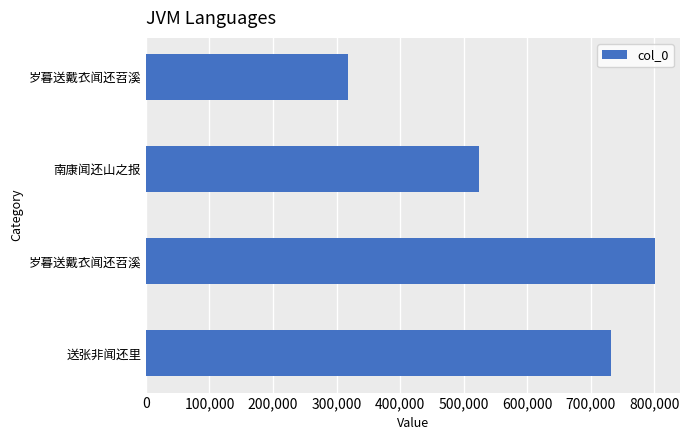

How many values are between 523717 and 800443?

3